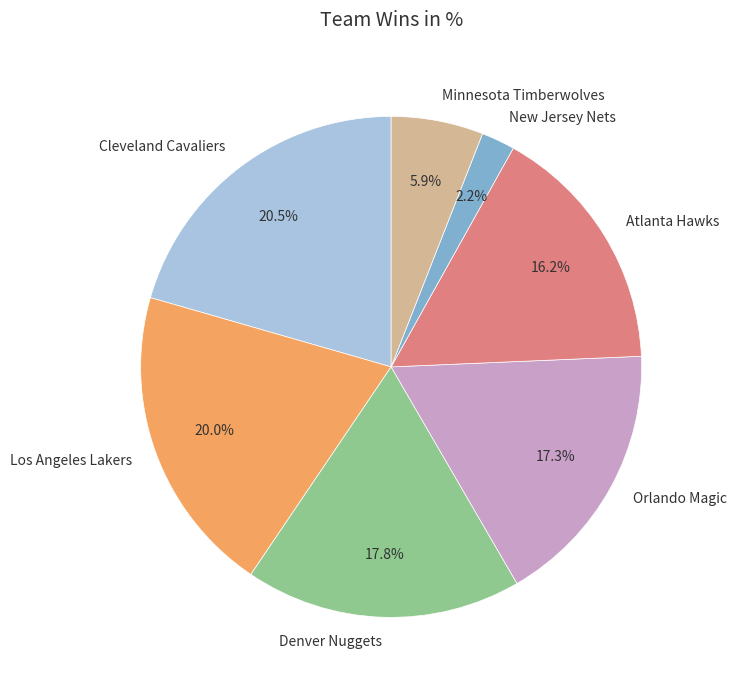

True or false: Atlanta Hawks accounts for 25% of the total.

False